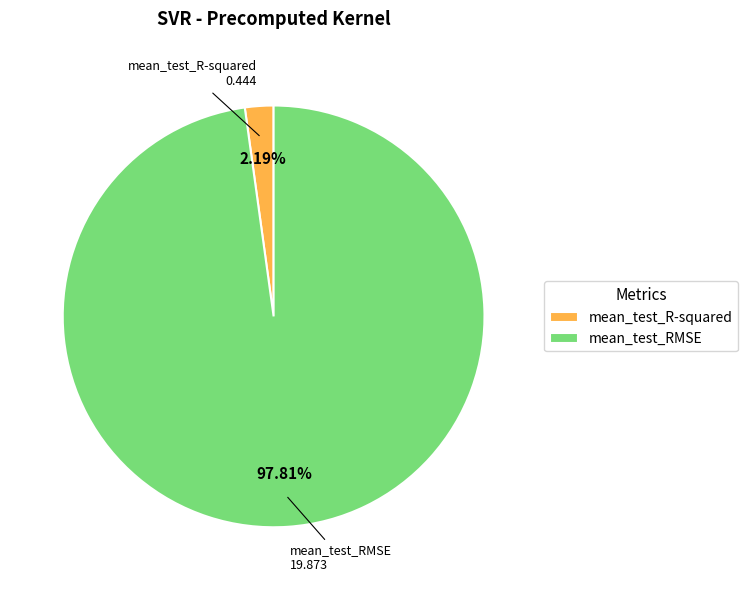

Which has a higher value, mean_test_RMSE or mean_test_R-squared?

mean_test_RMSE